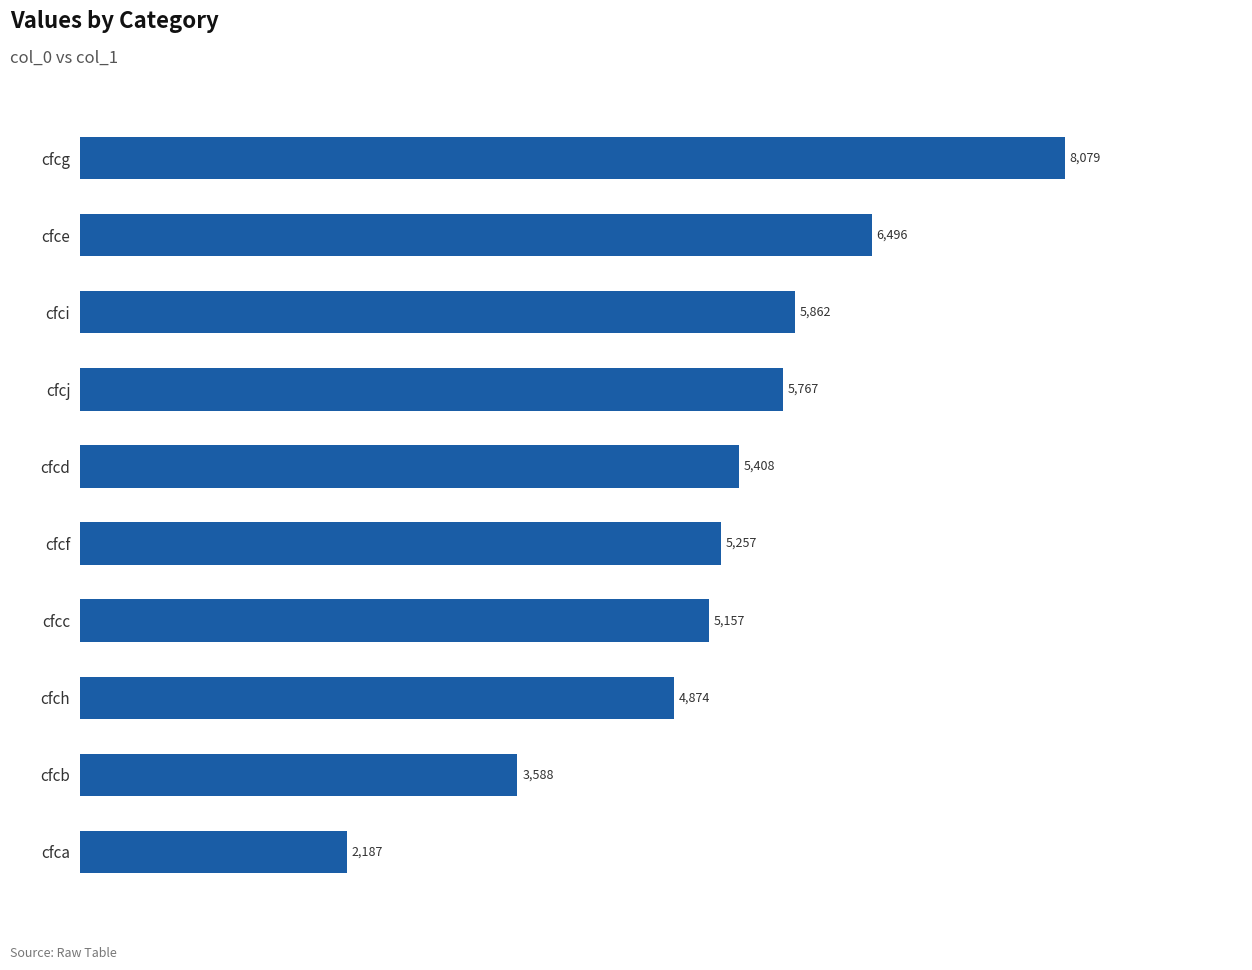

Reading top to bottom, extract all data points from this chart.

8079	6496	5862	5767	5408	5257	5157	4874	3588	2187